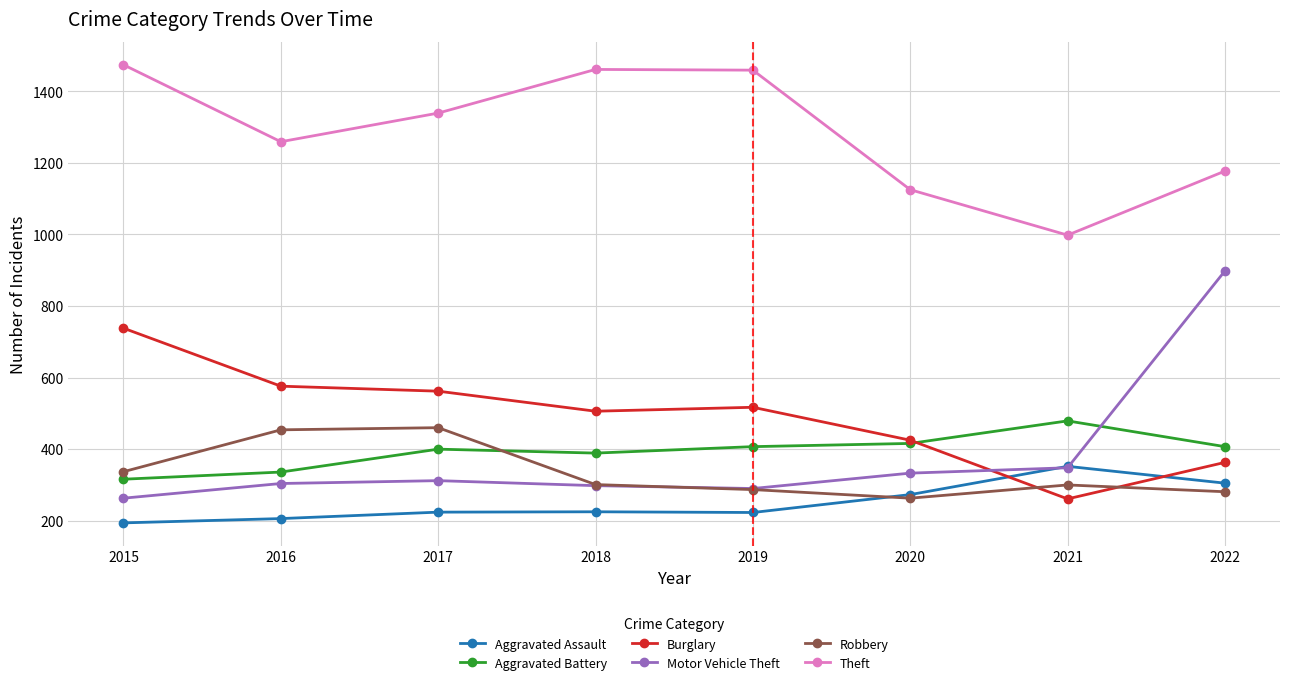

True or false: Motor Vehicle Theft has more than 2 points higher than both neighbors.

False